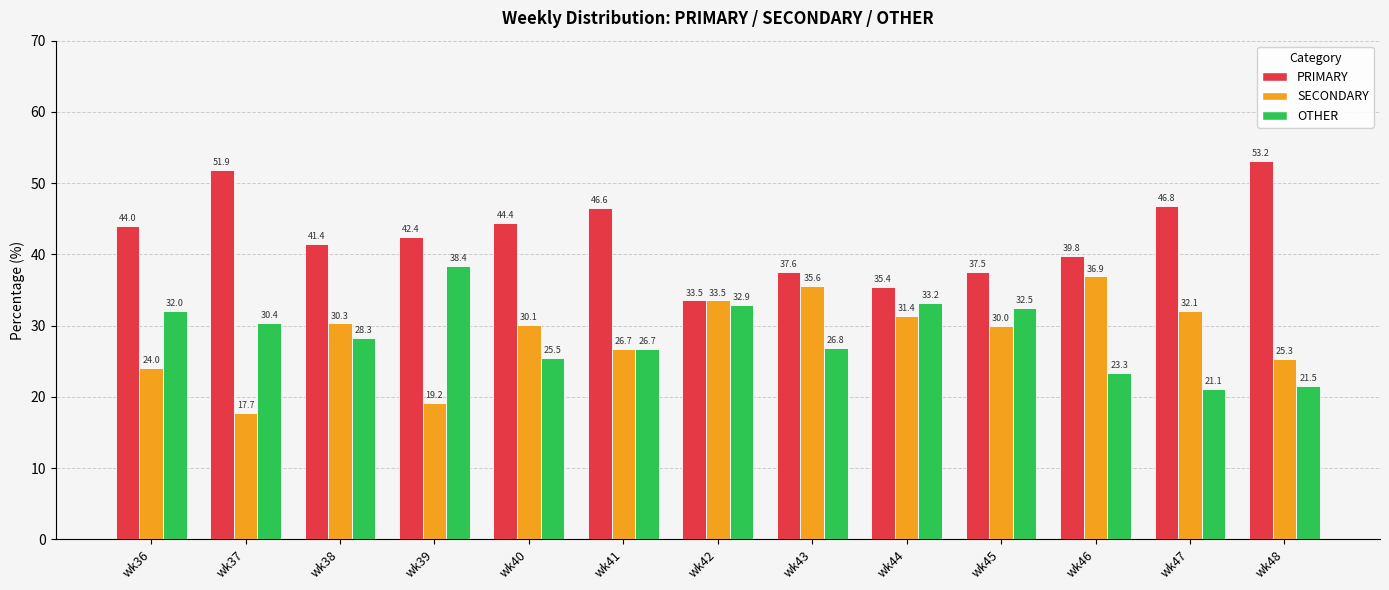

List the labels in order of PRIMARY value, largest first.

wk48, wk37, wk47, wk41, wk40, wk36, wk39, wk38, wk46, wk43, wk45, wk44, wk42